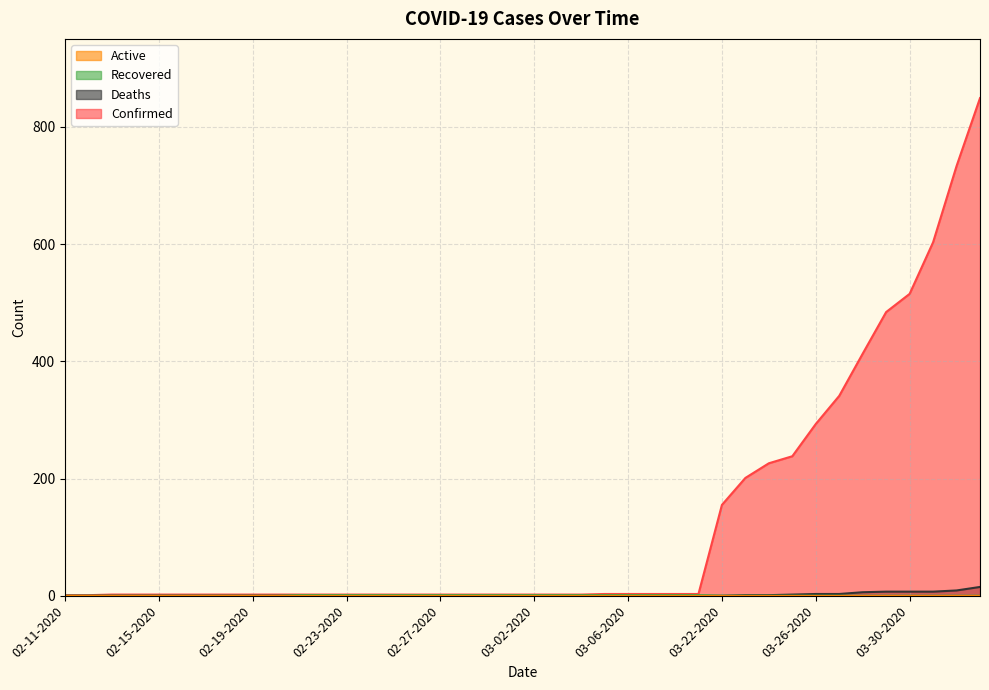

True or false: Recovered has more than 1 points higher than both neighbors.

False